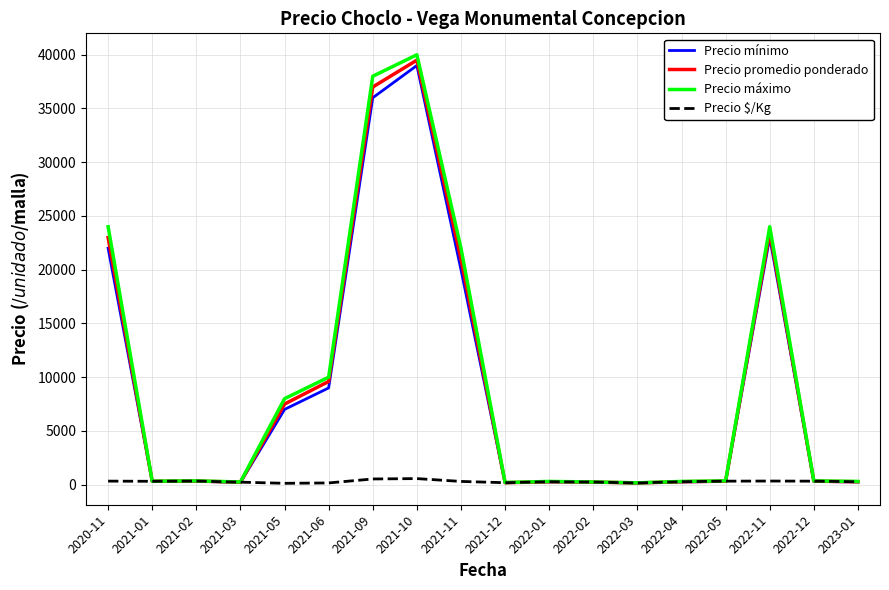

Is this an area chart (filled region under the line)?

No